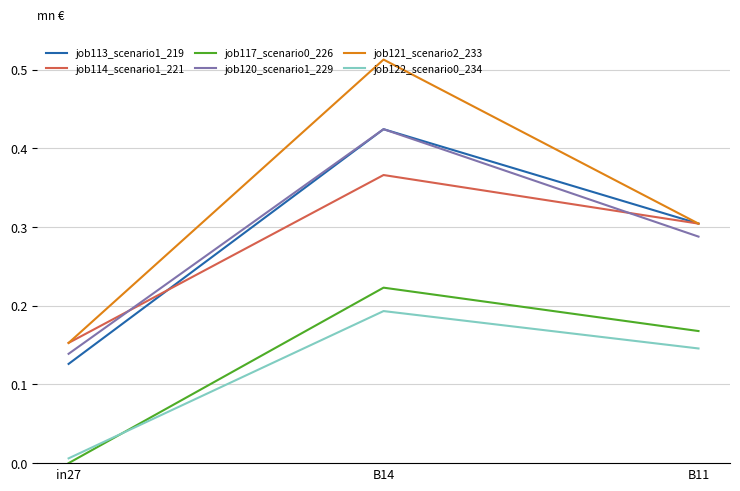

Rank the categories by job113_scenario1_219 value from highest to lowest.

B14, B11, in27